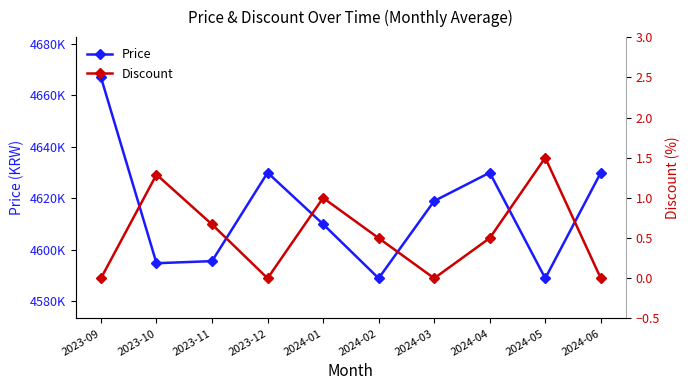

Count the Discount values in the range 0 to 1.

8